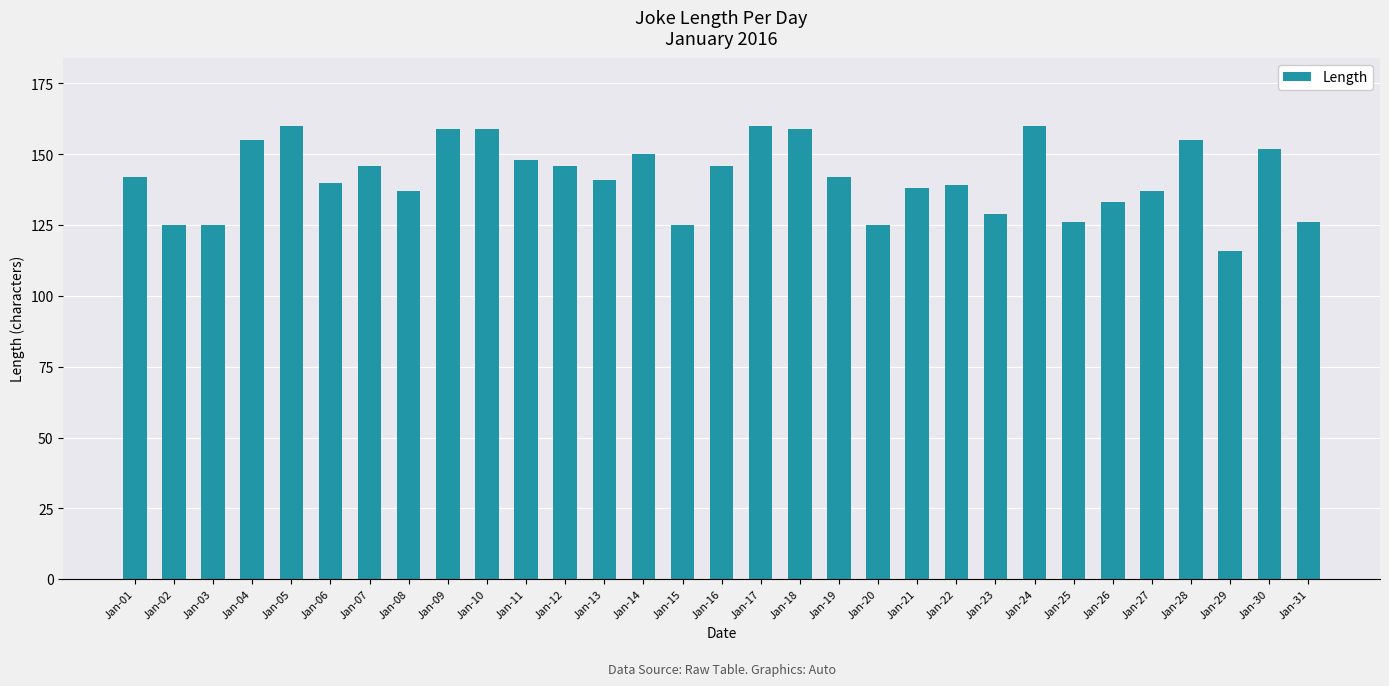

What is the difference between the maximum and minimum values?

44